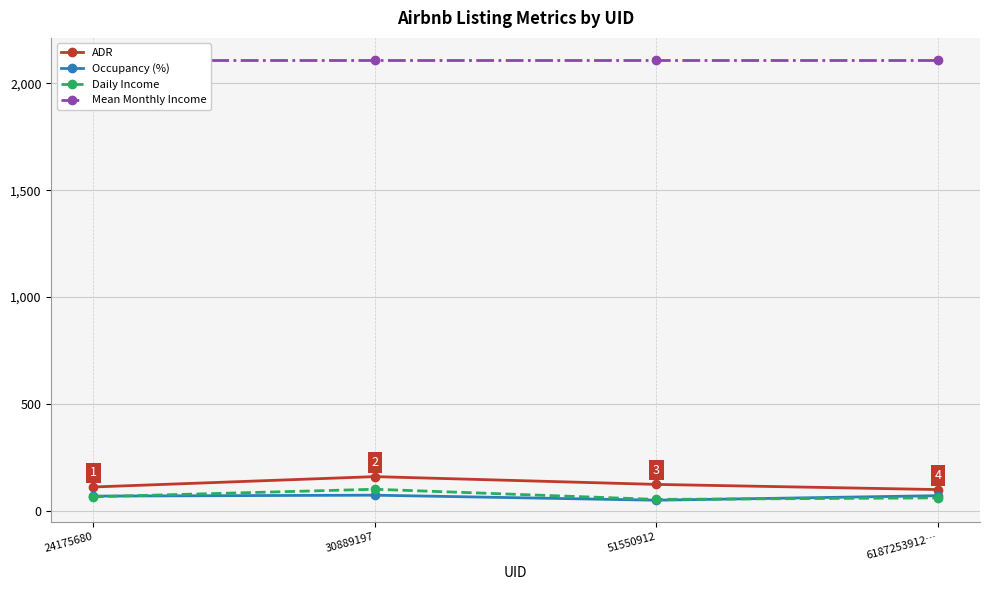

How many series are shown in this chart?

4